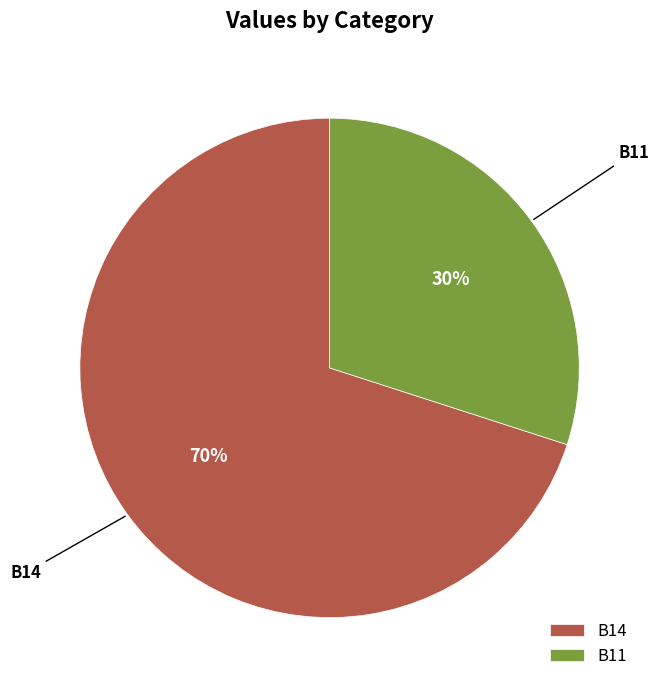

Is the sum of B11 and B14 greater than half?

Yes